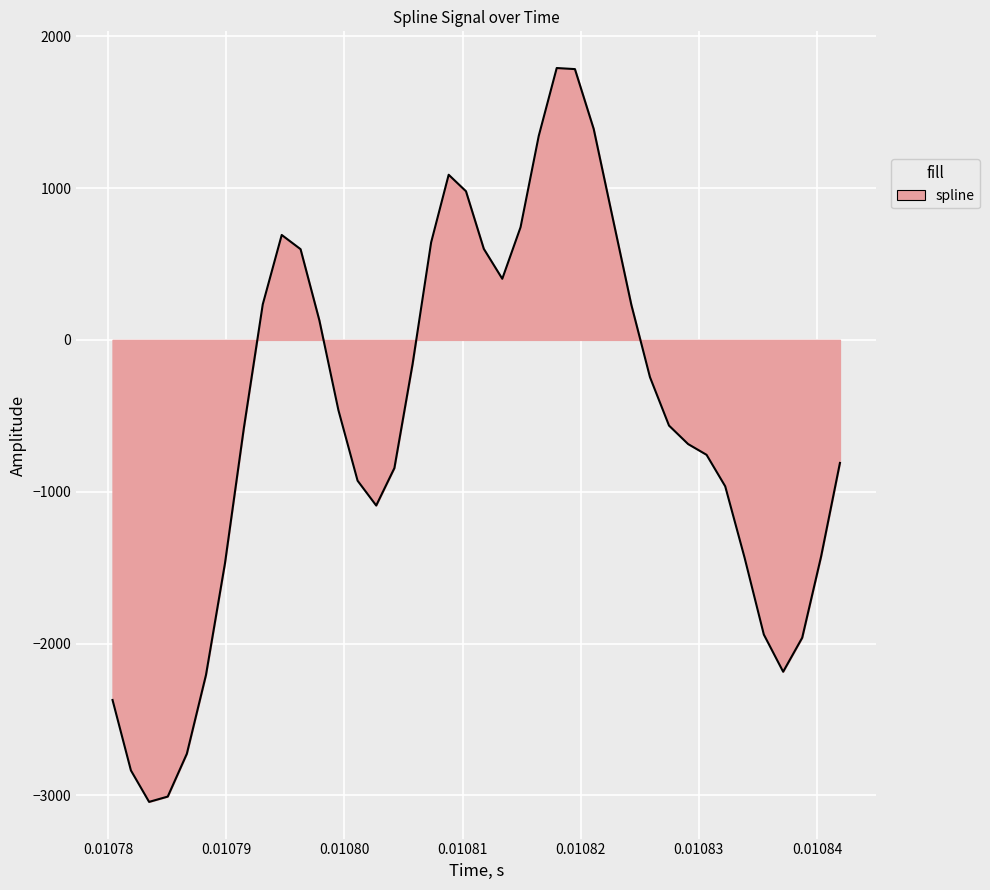

How many categories are shown in the chart?

40